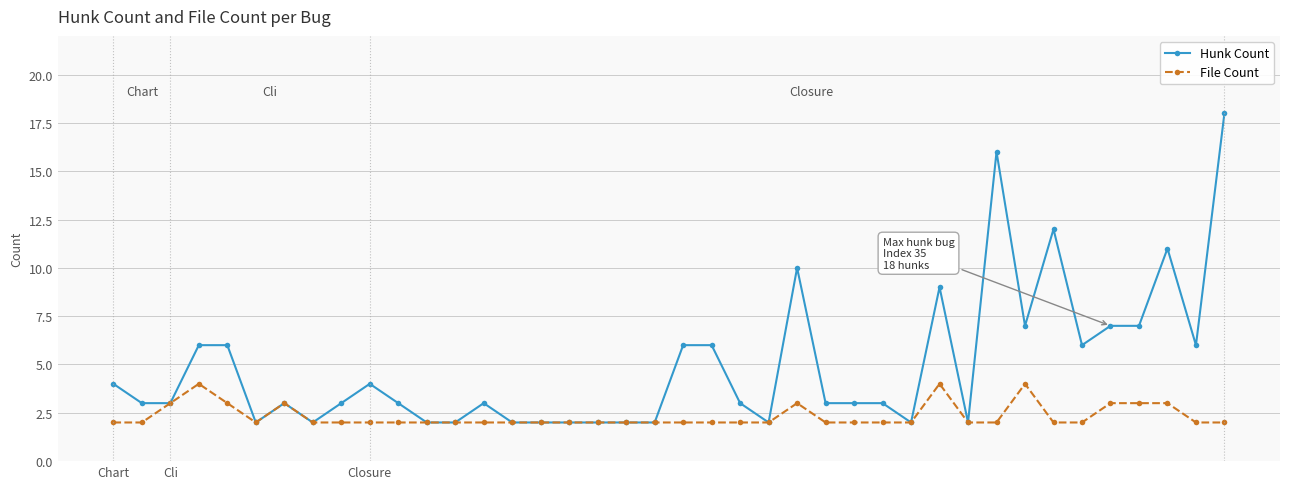

Which series has the largest range (max minus min)?

Hunk Count